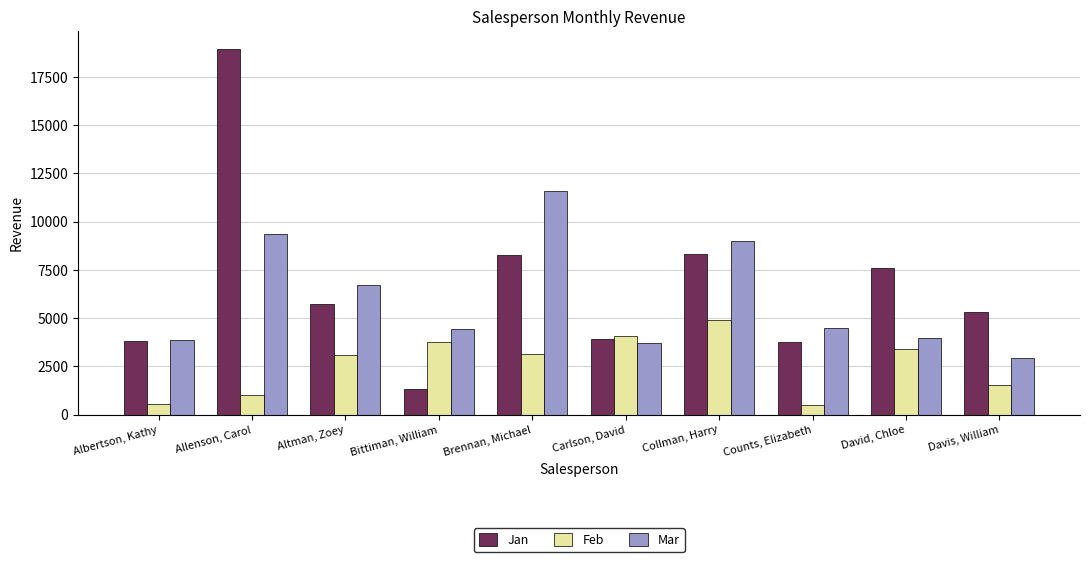

The value of Mar at Allenson, Carol is 9355. True or false?

True